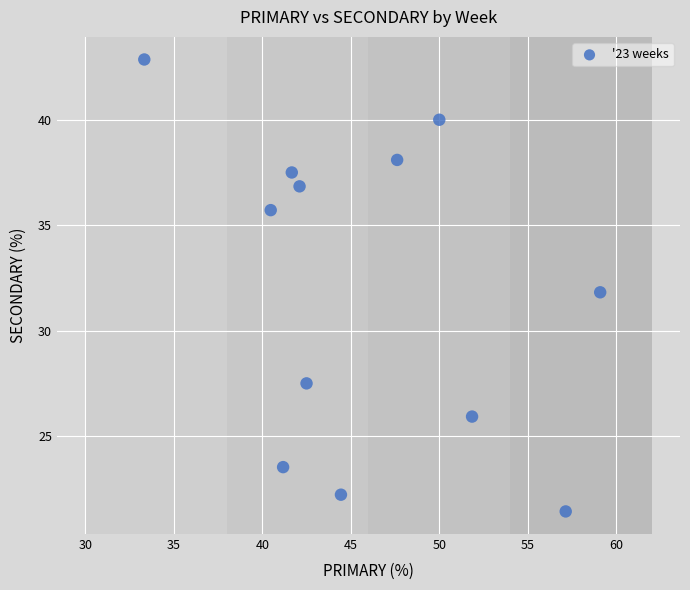

What is the average X value?

46.0